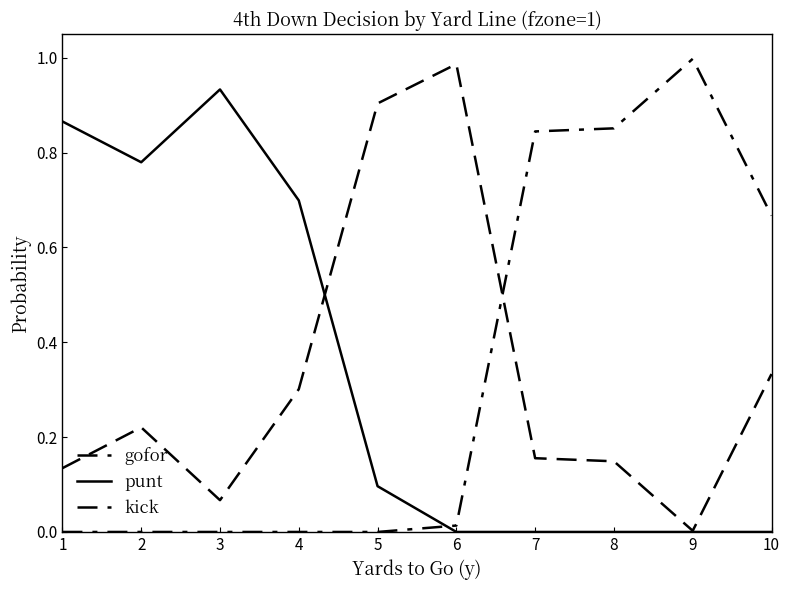

Does the chart have visible grid lines?

No